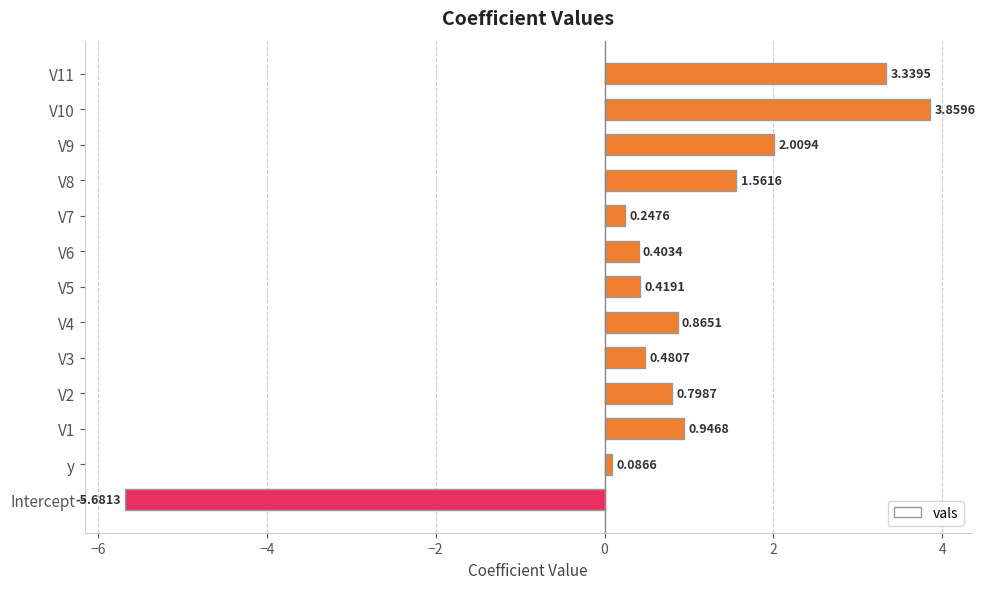

What is the change in value from V4 to V8?

+0.7